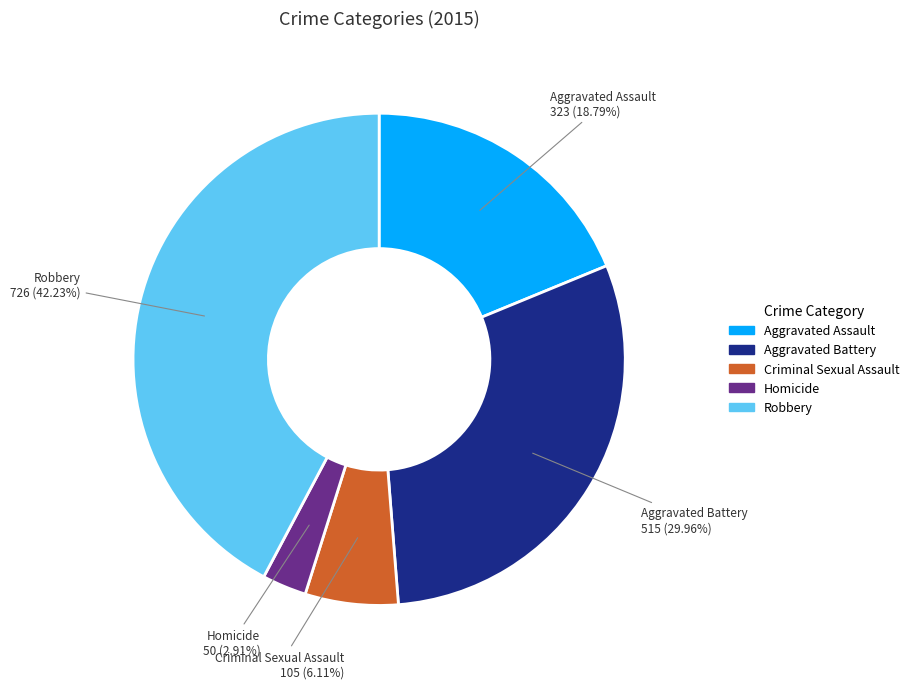

True or false: Criminal Sexual Assault accounts for 6% of the total.

True